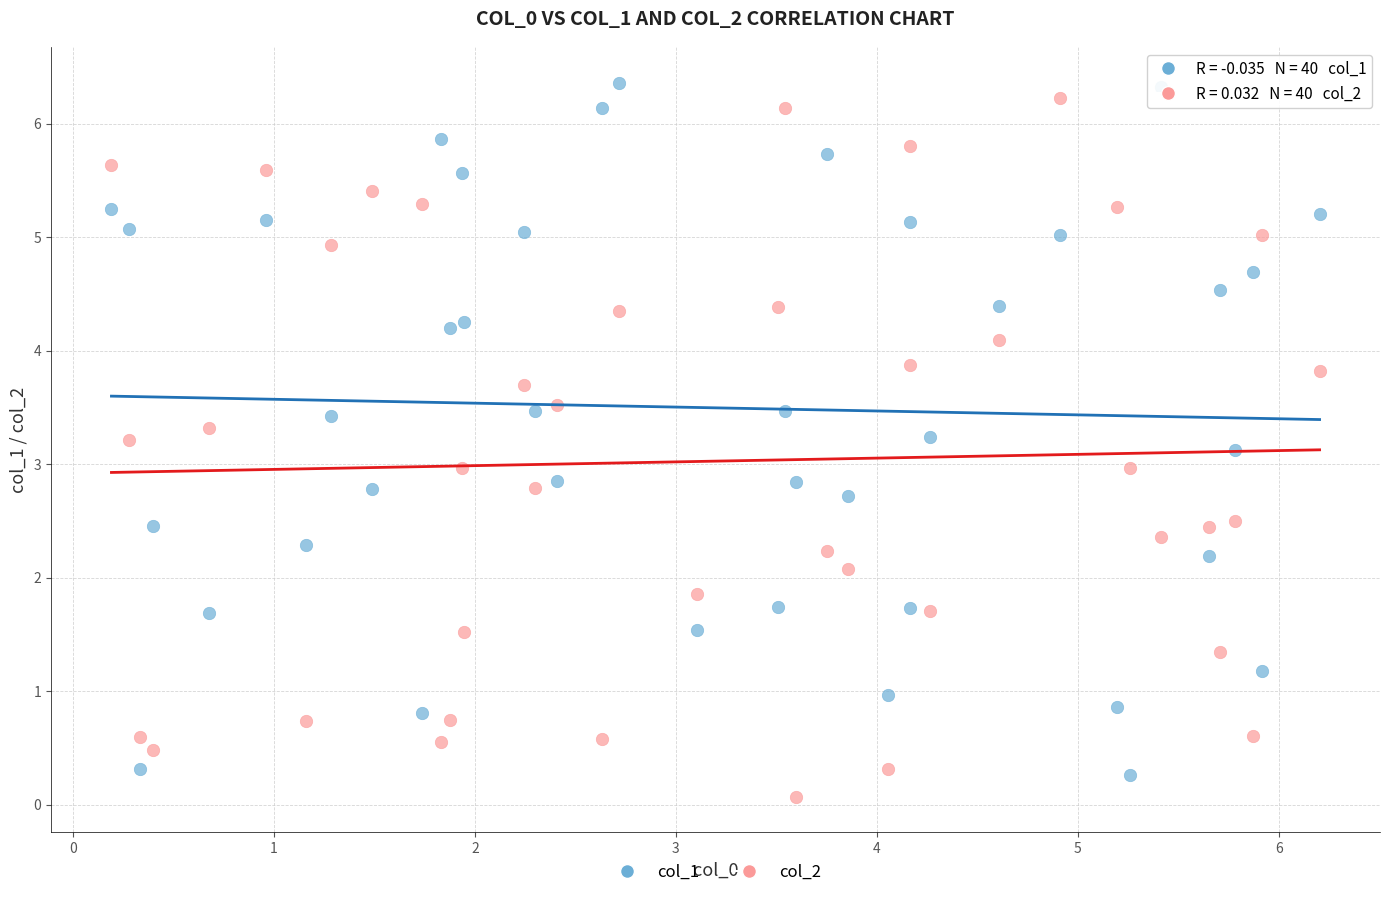

Across all data points, what is the range of Y values (max minus min)?

6.3